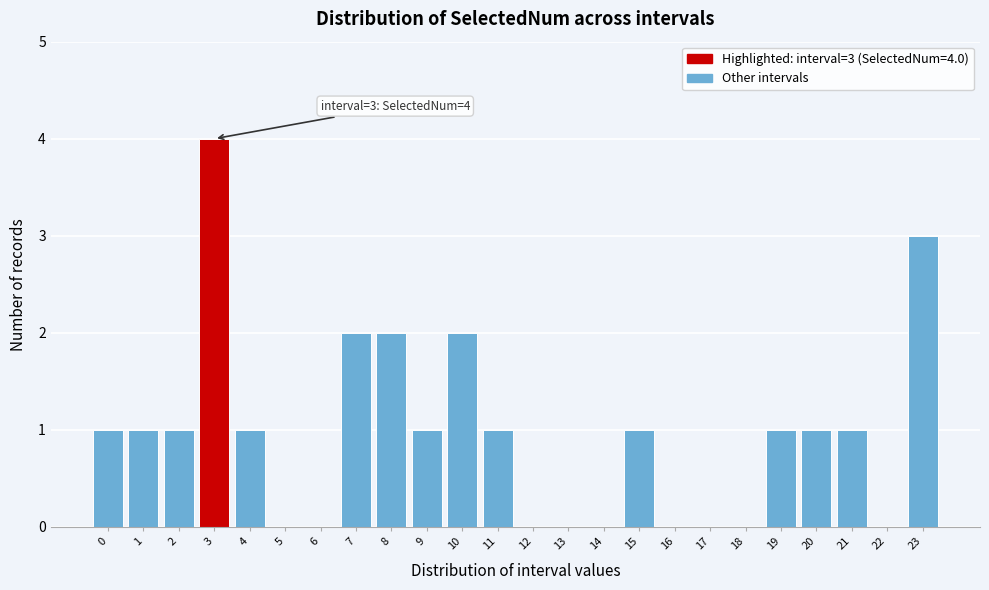

Reading left to right, transcribe all the data shown in this chart.

0=1	1=1	2=1	3=4	4=1	5=0	6=0	7=2	8=2	9=1	10=2	11=1	12=0	13=0	14=0	15=1	16=0	17=0	18=0	19=1	20=1	21=1	22=0	23=3